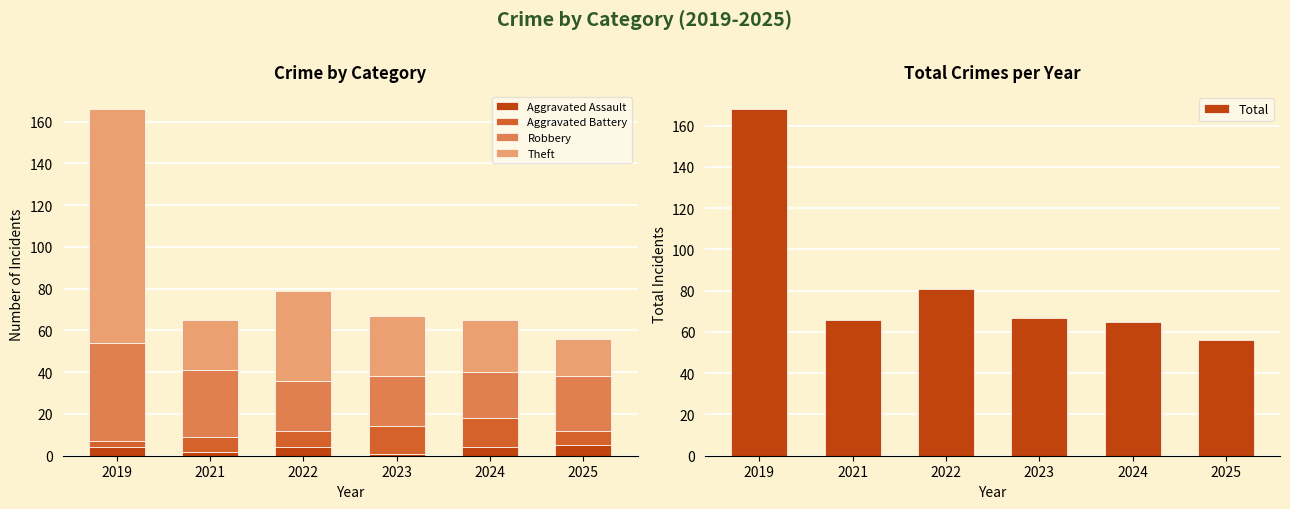

At how many categories does at least one series exceed 43?

6